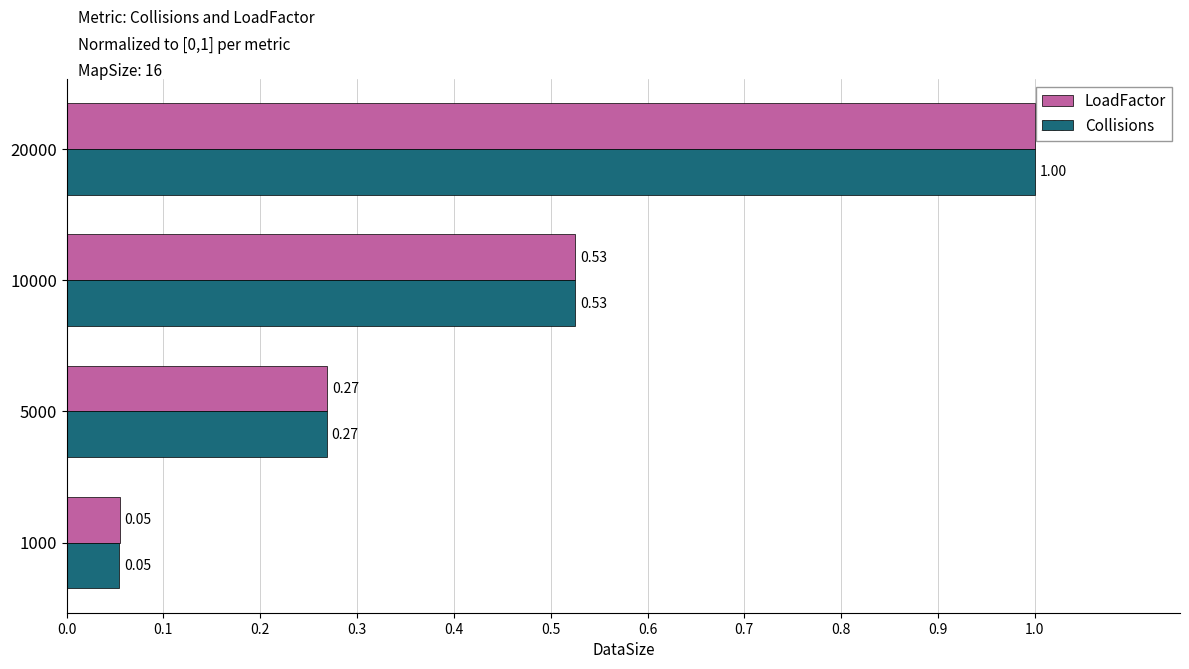

What is the highest value of the Collisions series?

1.0